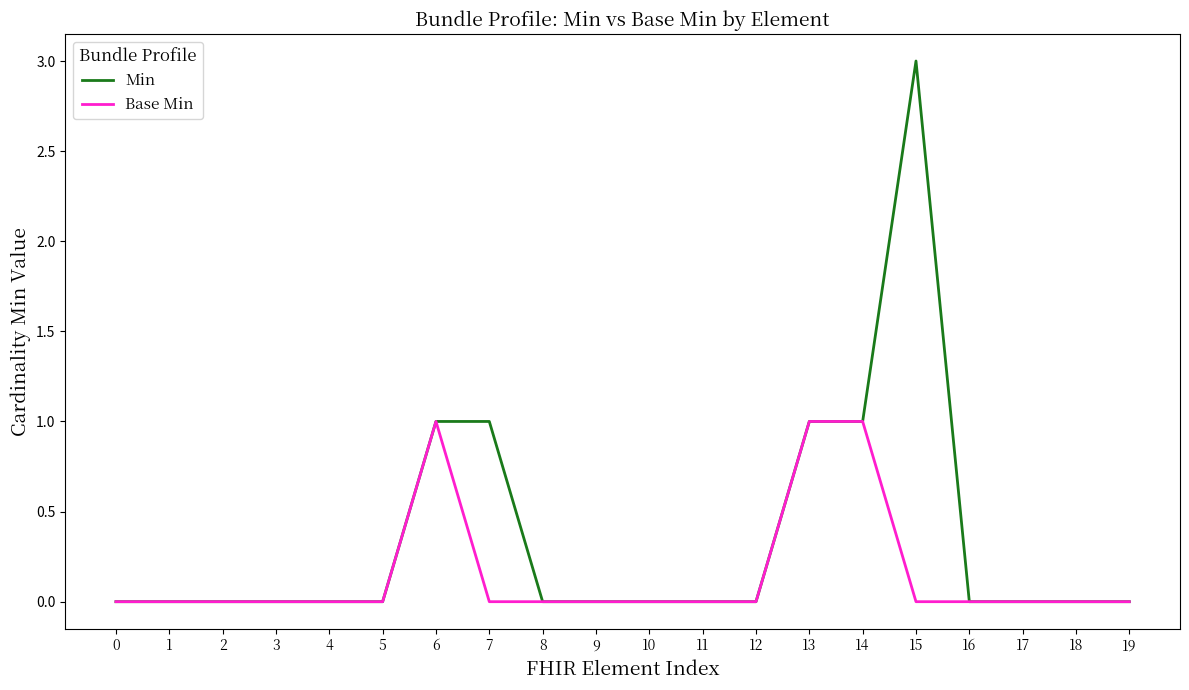

Count the number of data series in this chart.

2